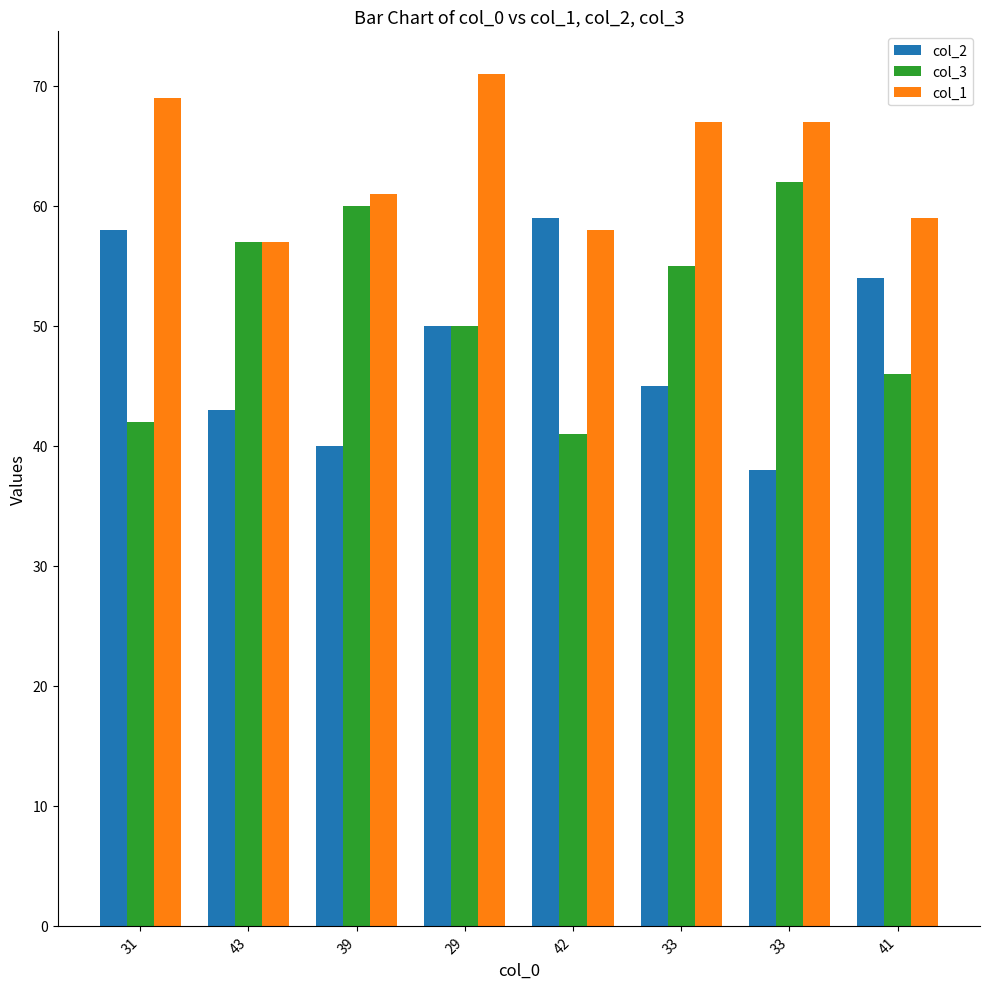

How many values in the col_1 series are below 67?

4